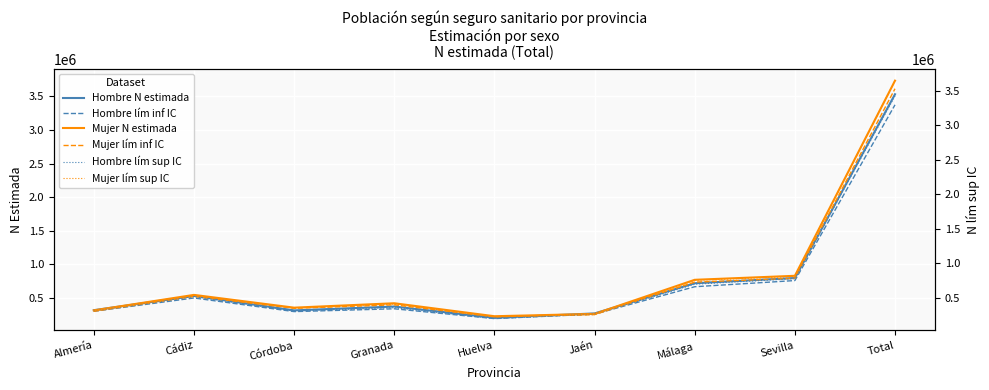

What is the total value across all series at Sevilla?

4774438